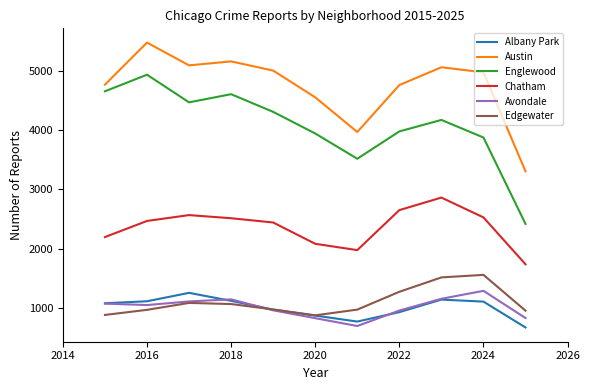

True or false: Austin and Albany Park intersect in this chart.

False